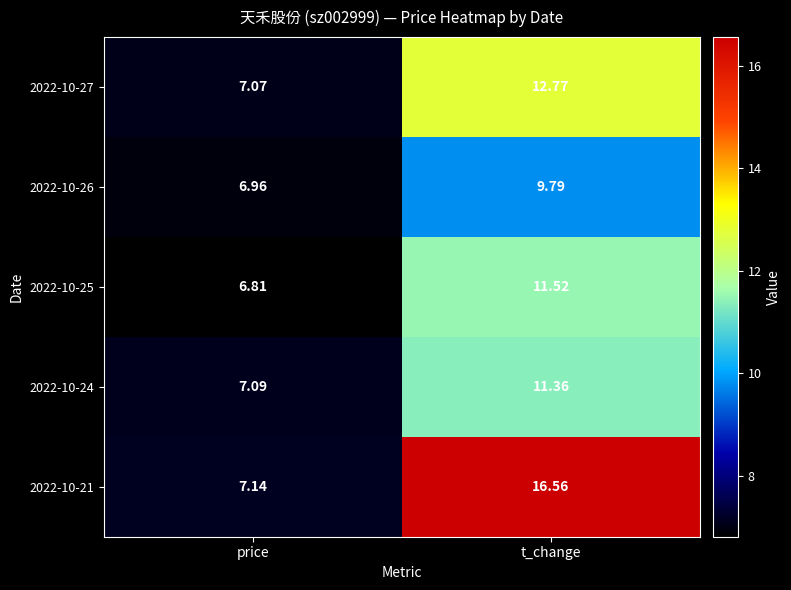

What is the difference between the highest and lowest values at price?

0.3